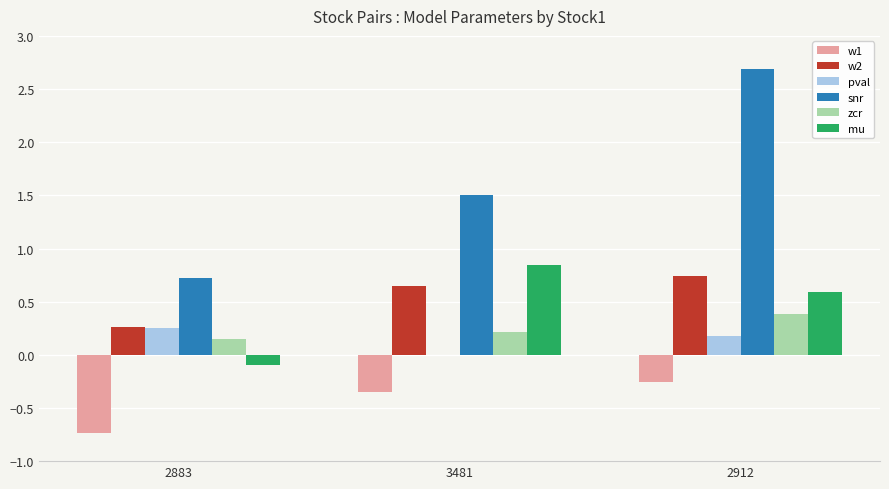

How many groups of bars are there?

3